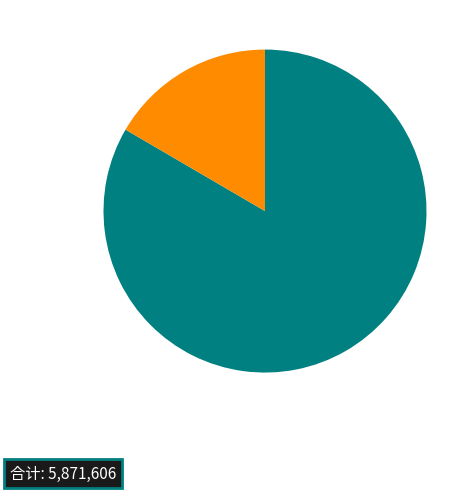

How many slices are in this pie chart?

2